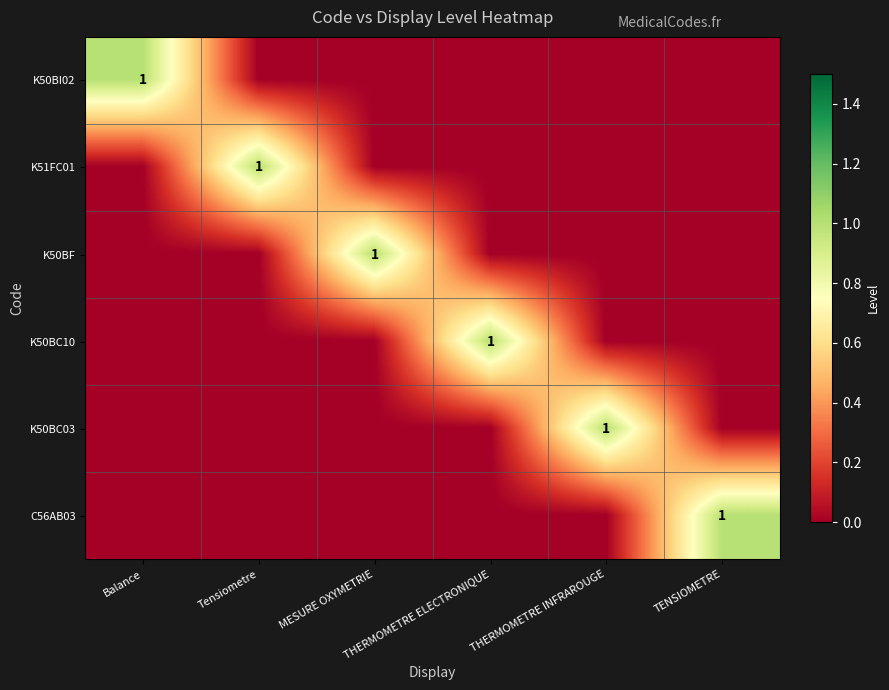

What is the maximum value shown in the chart?

1